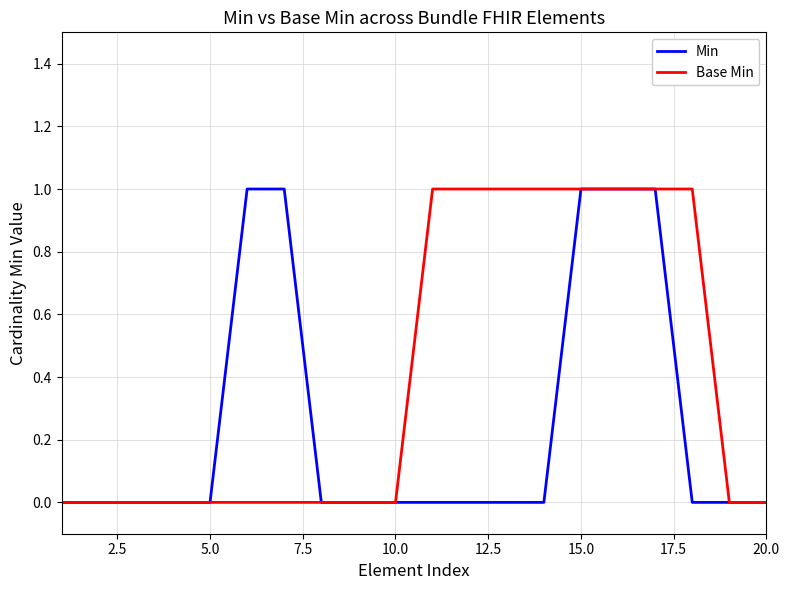

Which series has the largest total across all categories?

Base Min